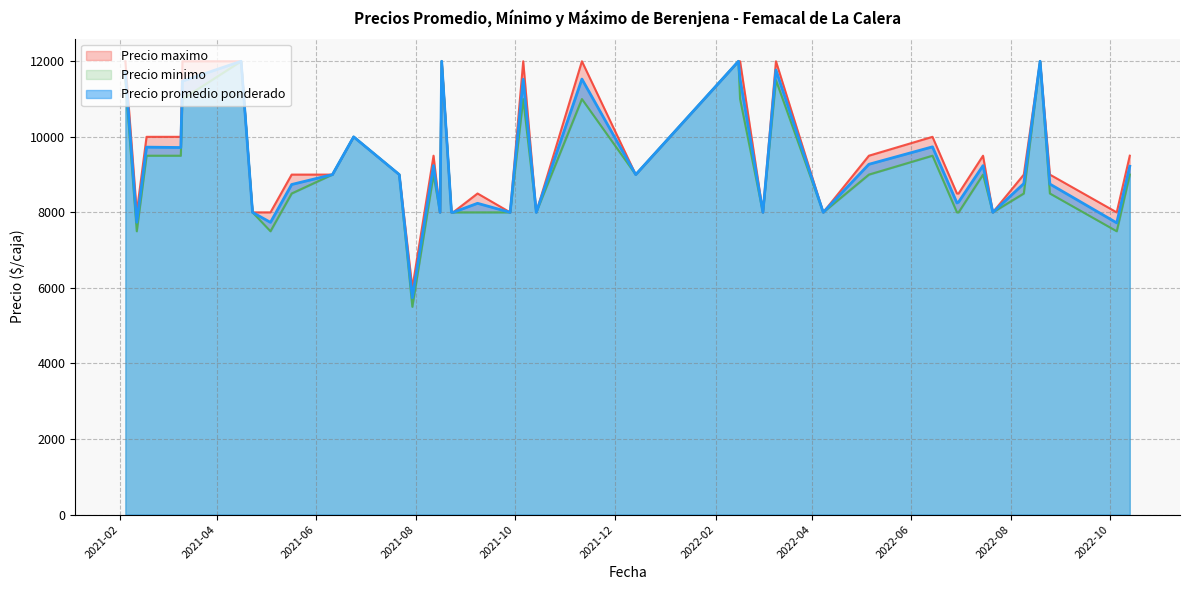

True or false: Precio minimo and Precio promedio ponderado intersect in this chart.

False